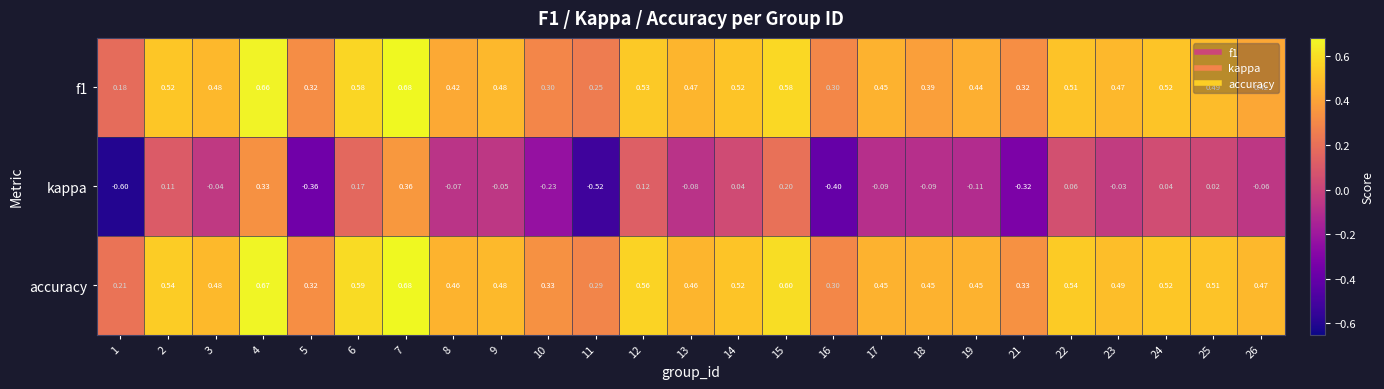

Between 7 and 11, which series saw the biggest shift?

kappa